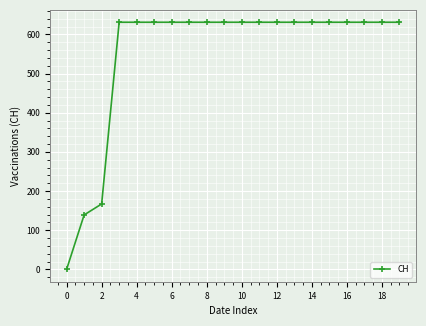

What is the value of the 19th point from the left?

631